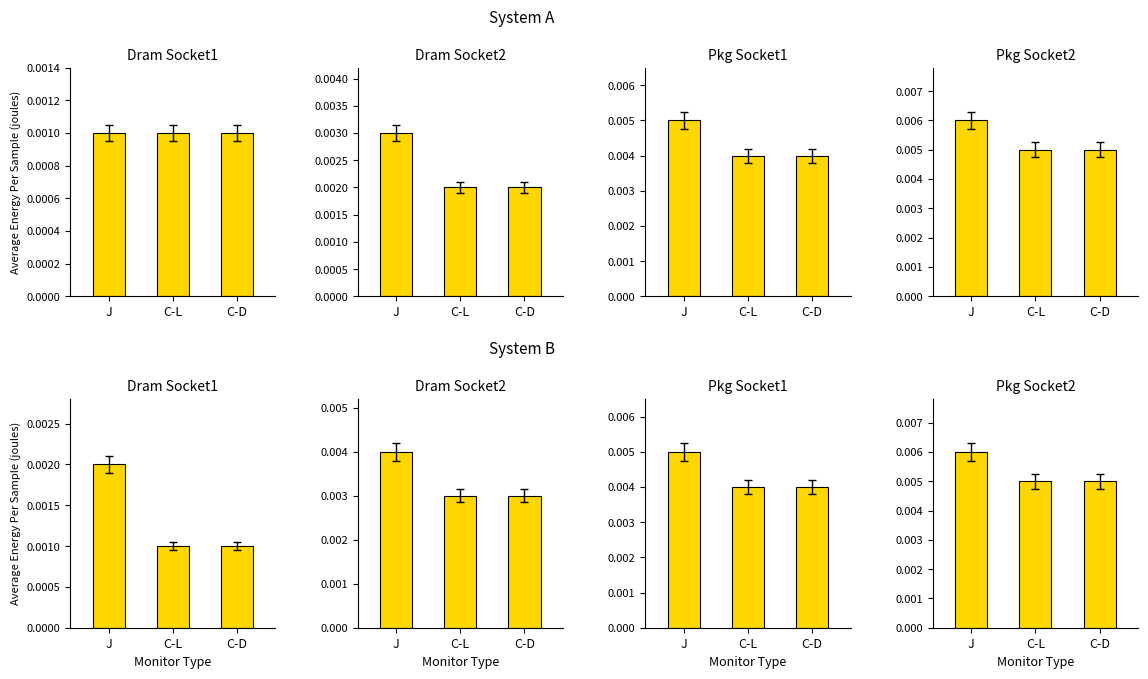

What is the label of the 1st bar from the right?

C-D